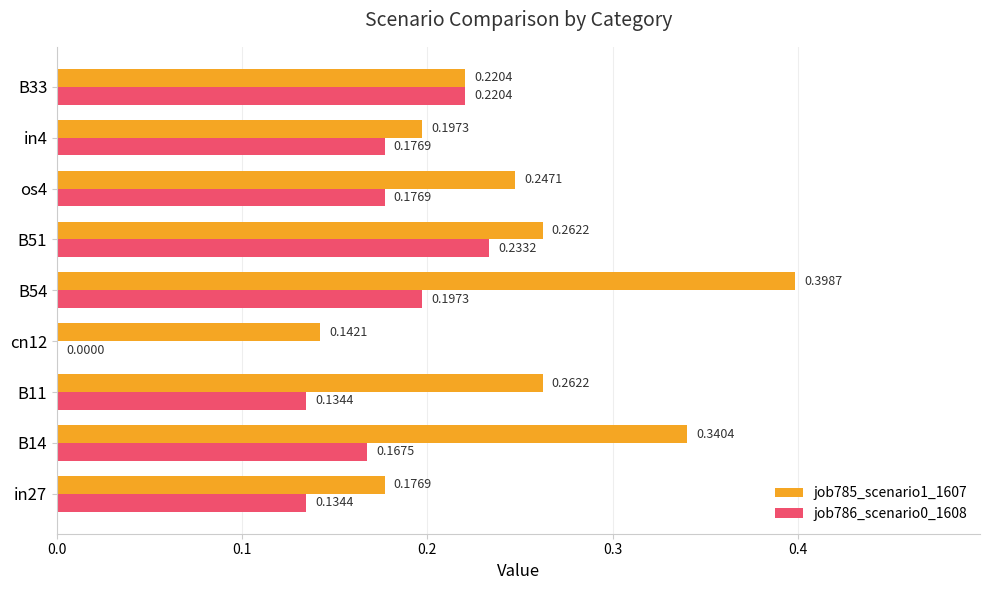

What is the sum of the job786_scenario0_1608 values at B33 and os4?

0.4